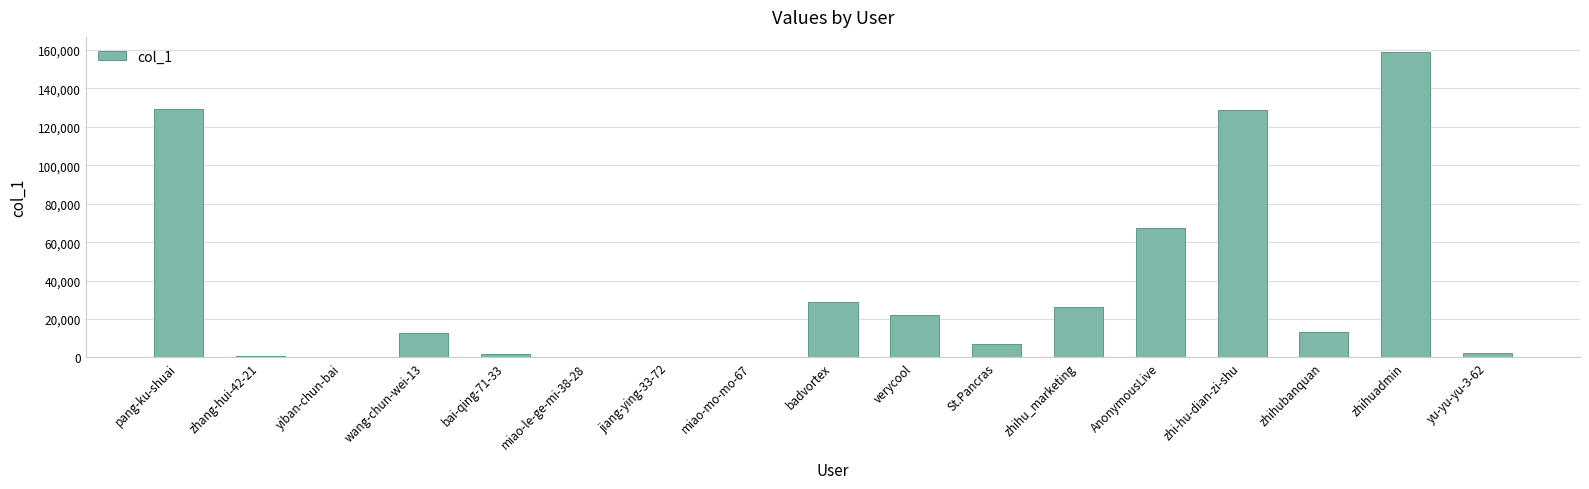

How many data points does each series have?

17